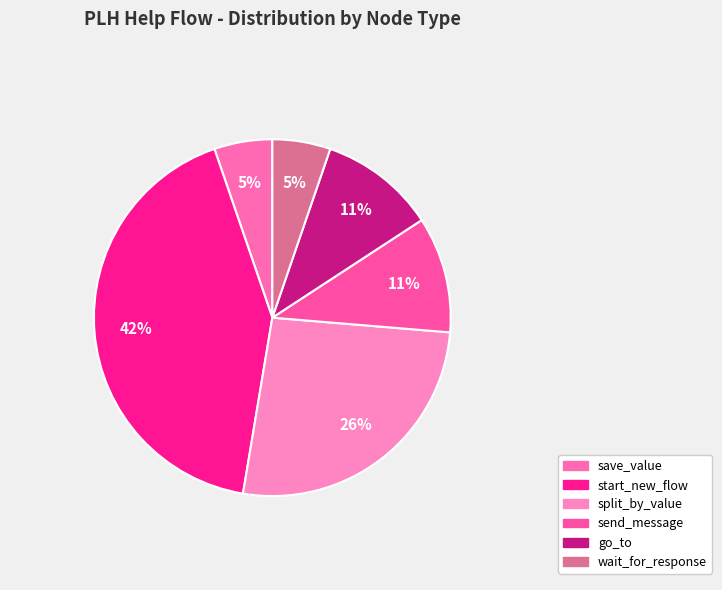

What portion of the pie excludes wait_for_response?

94.7%